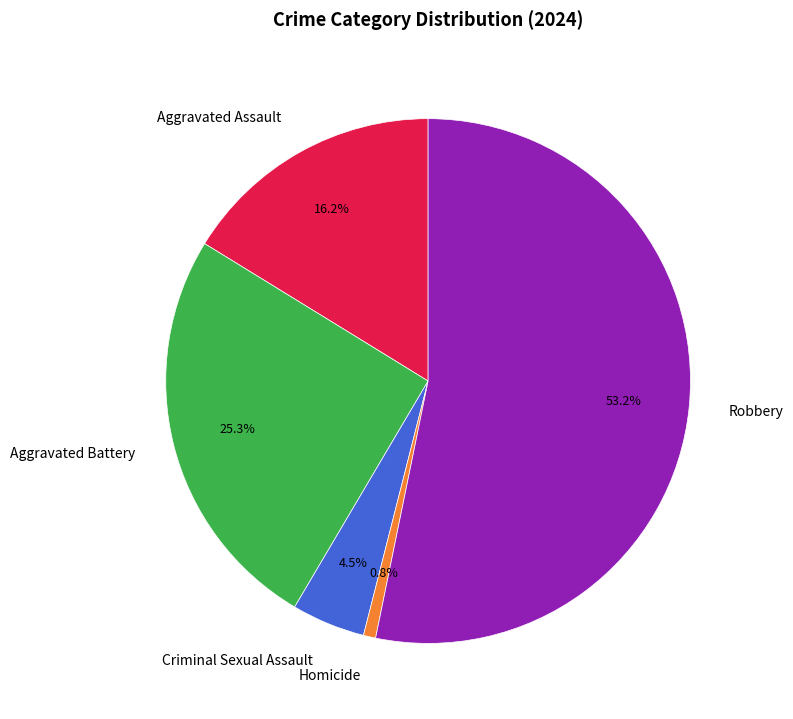

To the nearest percent, what is the average slice percentage?

20%